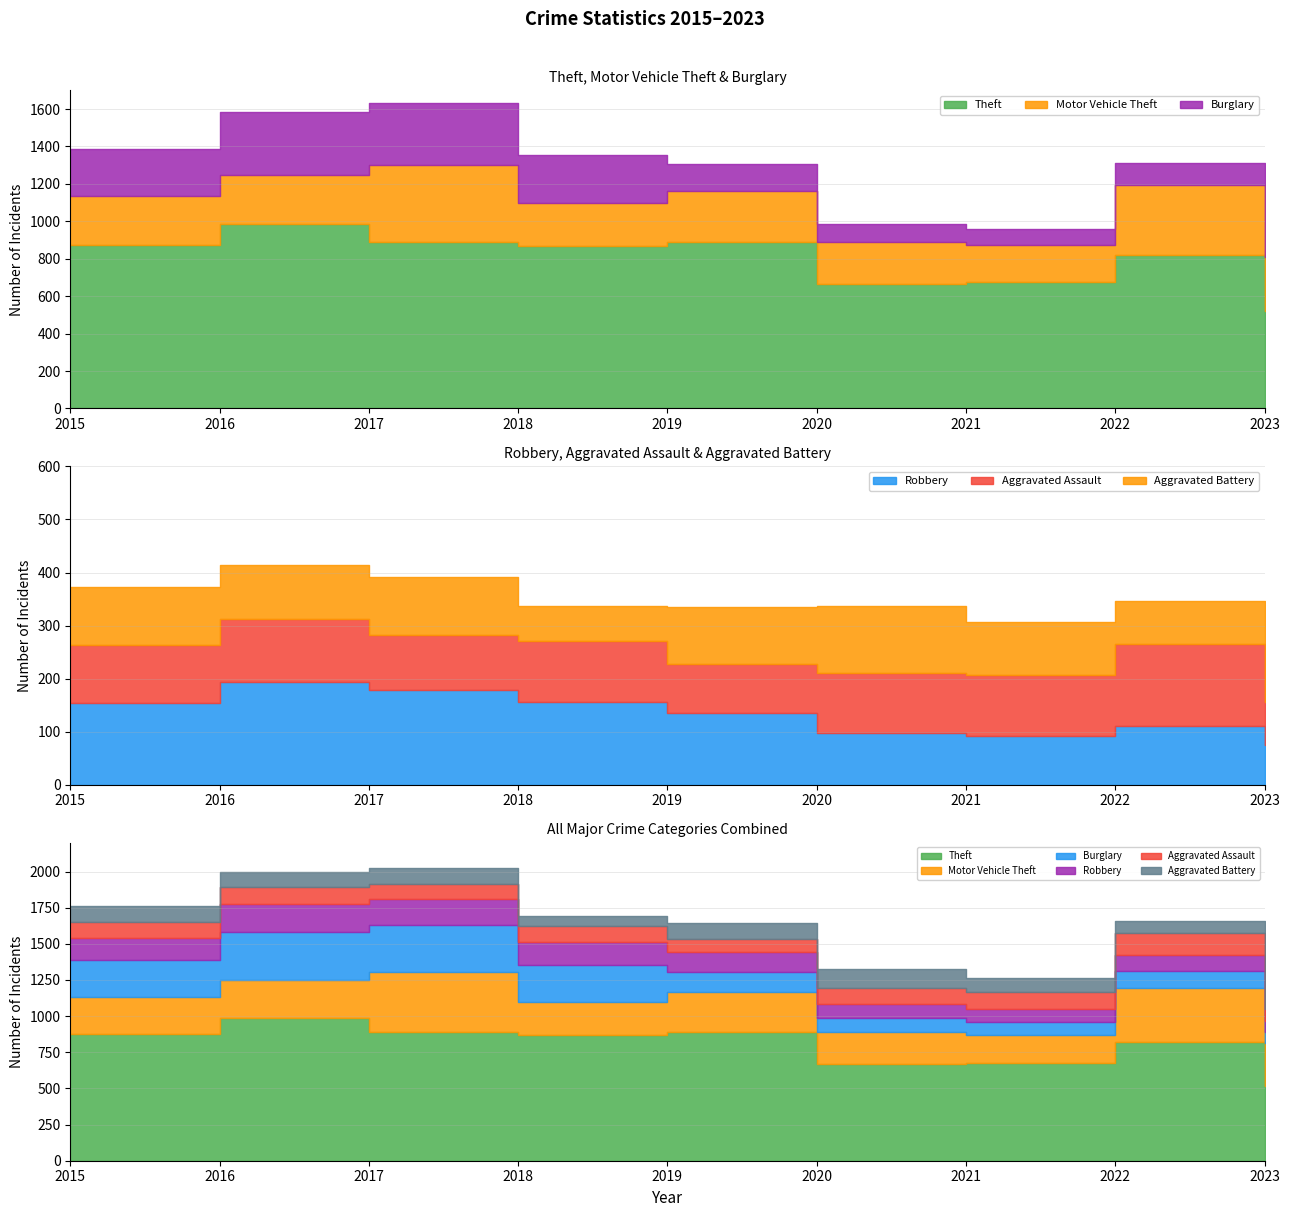

How many times do Aggravated Assault and Robbery cross each other?

1